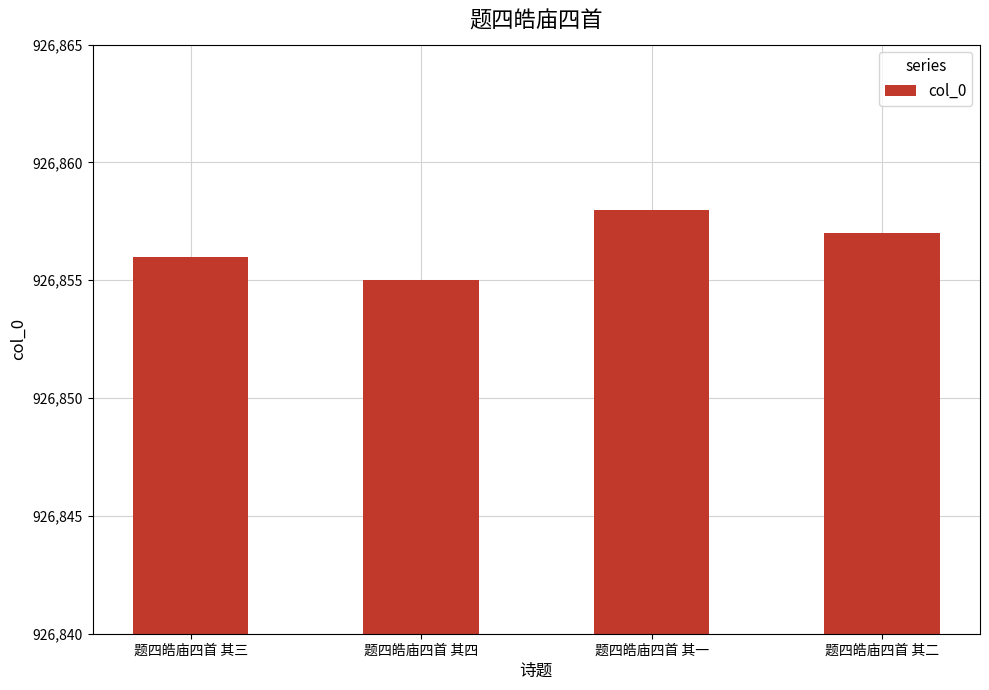

What is the difference between the values at 题四皓庙四首 其一 and 题四皓庙四首 其二?

1